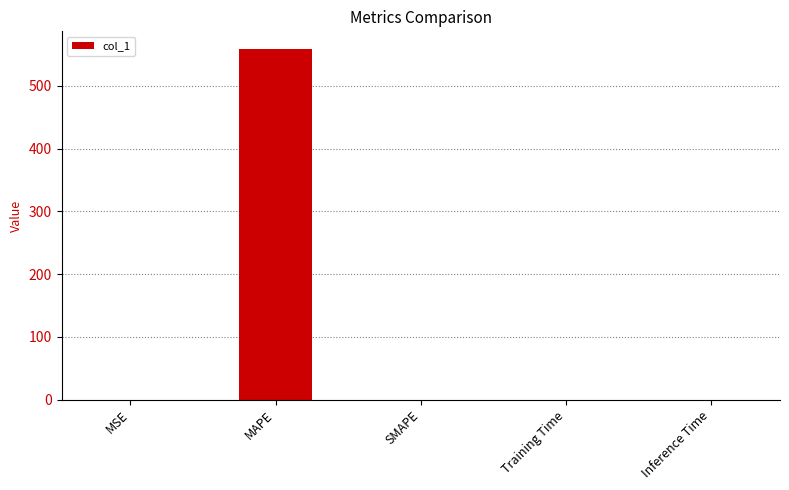

The chart shows a value of 0.0 at SMAPE. True or false?

True